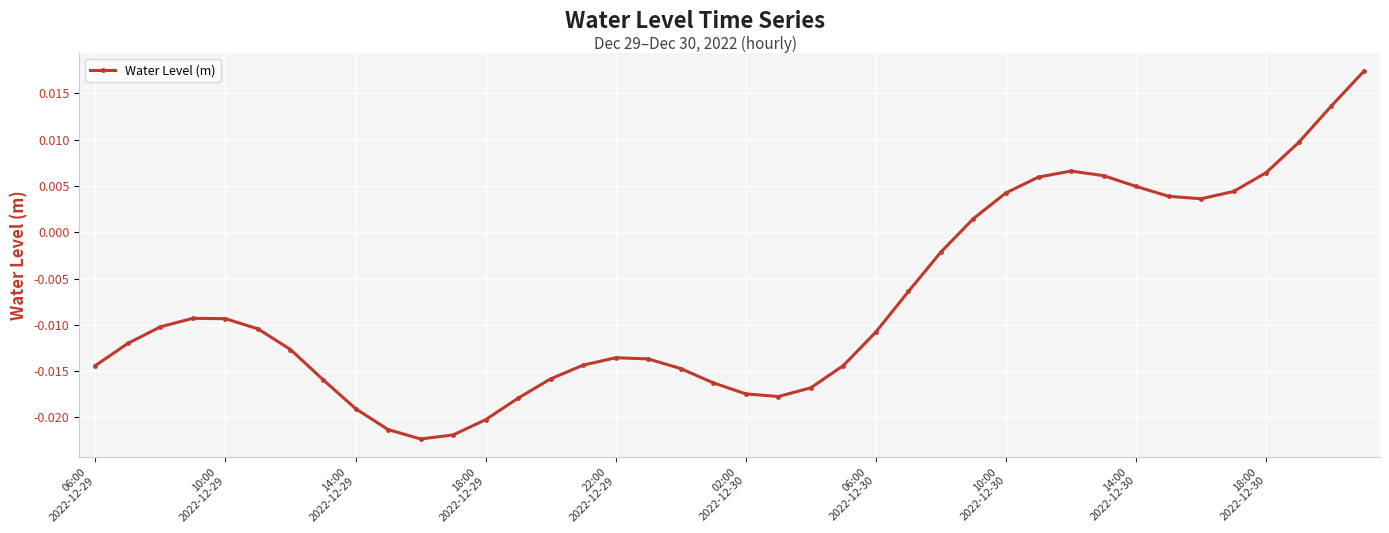

Where does the data first go above 0?

27